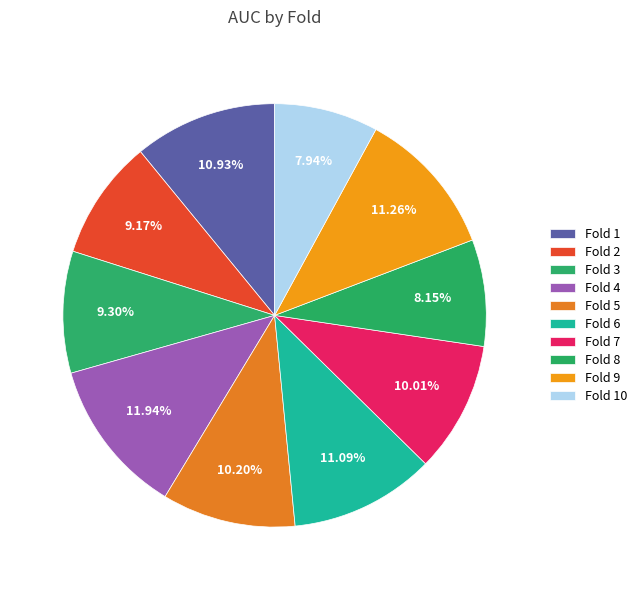

Does any single category account for the majority?

No